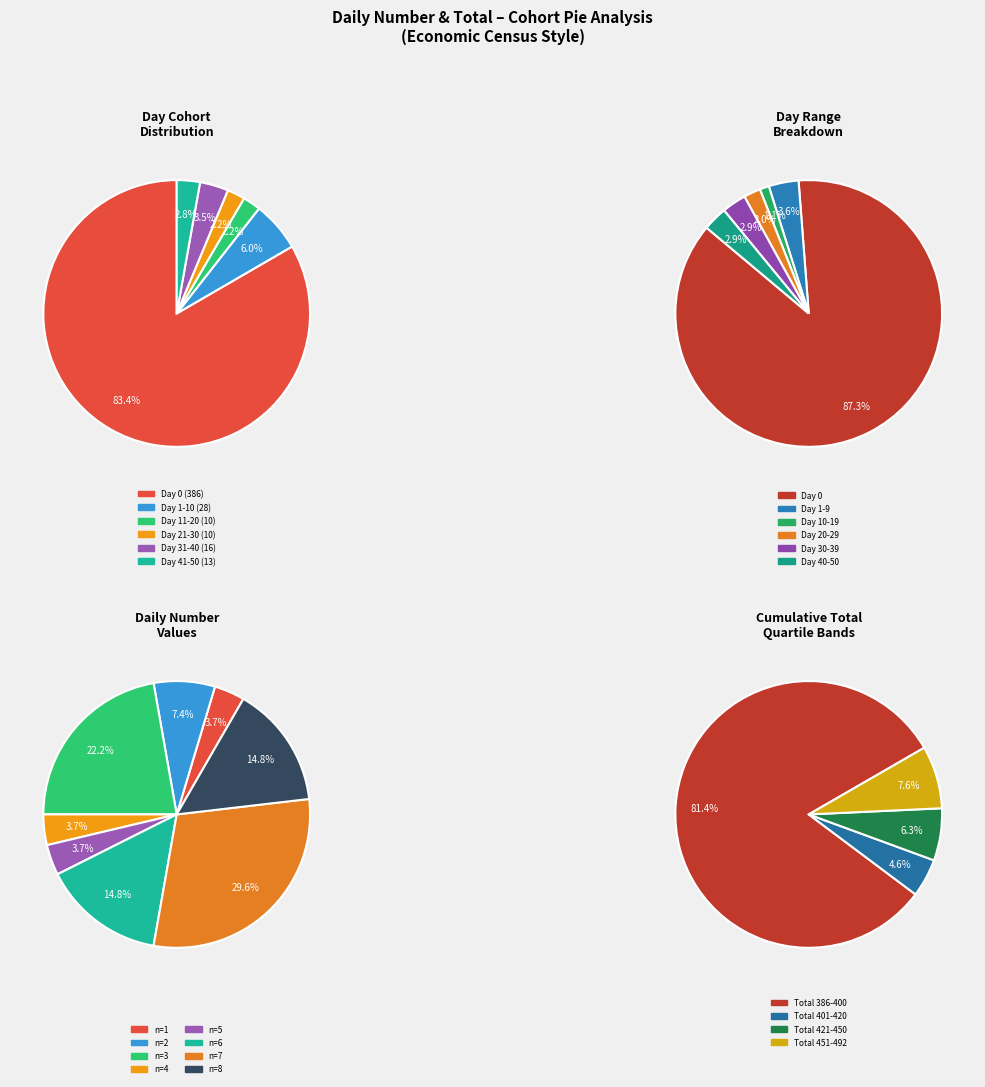

Which slice is the smallest?

Day 11-20 (10)